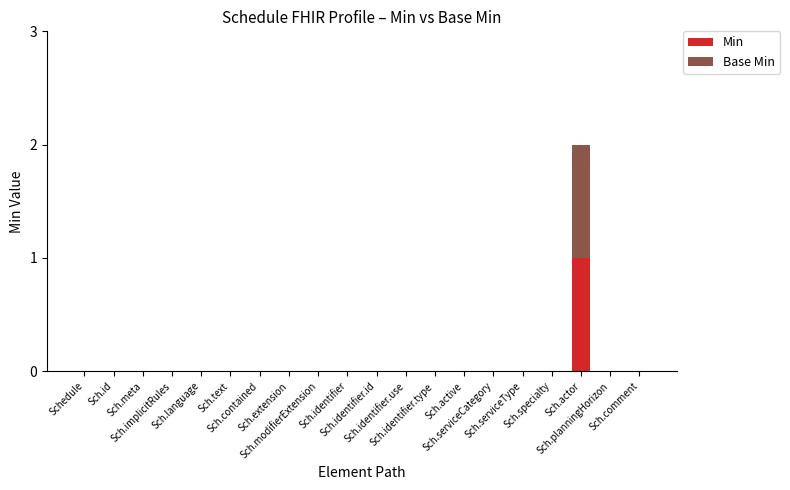

What is the label of the 18th bar from the left?

Sch.actor